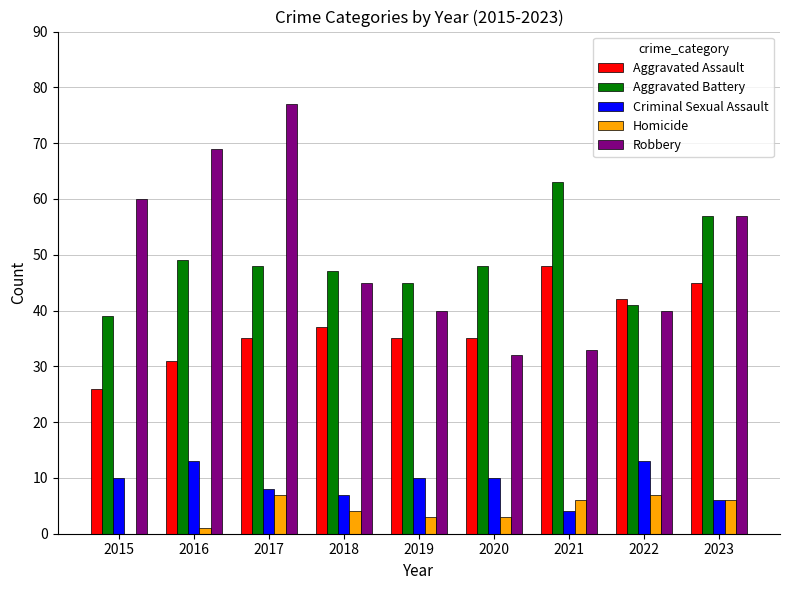

What is the highest value of the Aggravated Assault series?

48